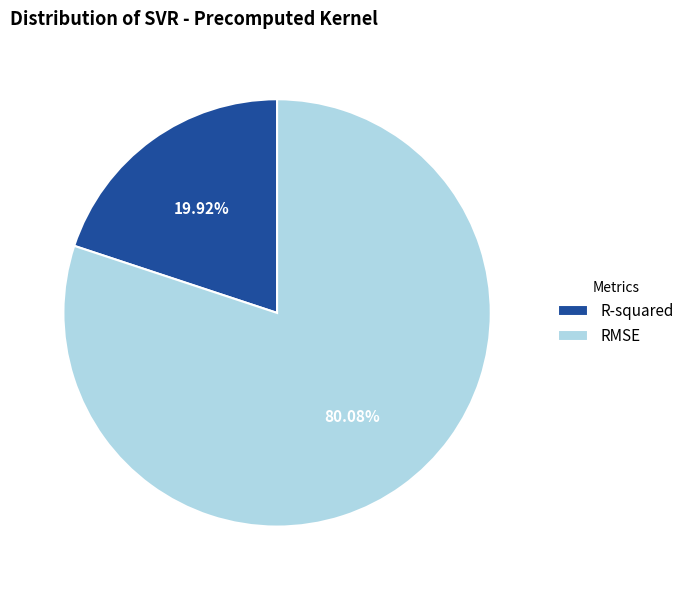

To the nearest percent, what portion does RMSE represent?

80%